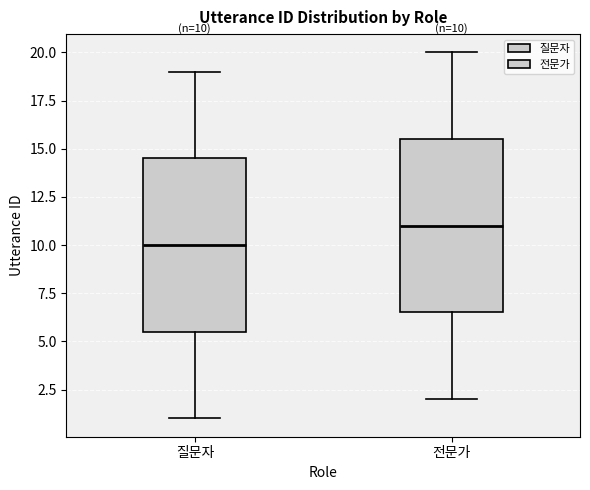

Which box's median line is the lowest?

질문자